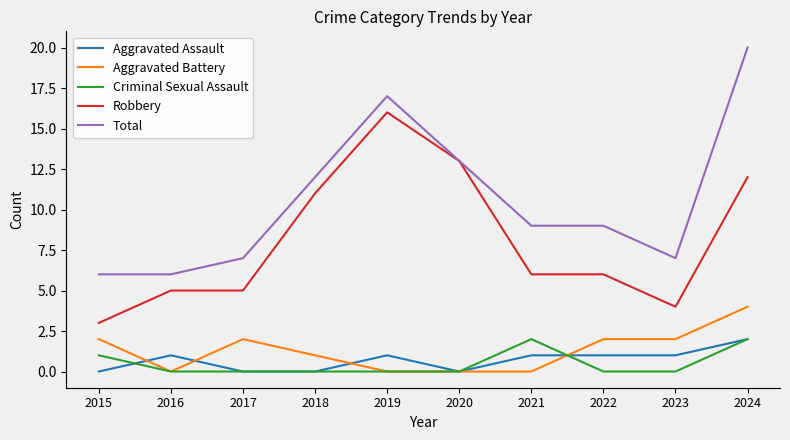

True or false: Aggravated Assault and Total cross at least once.

False